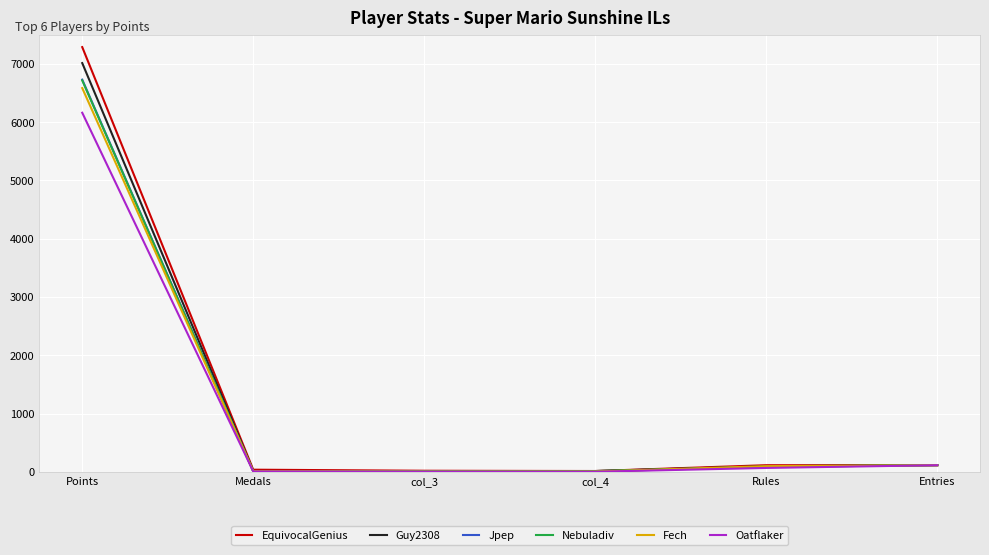

At which label does Oatflaker reach its peak?

Points